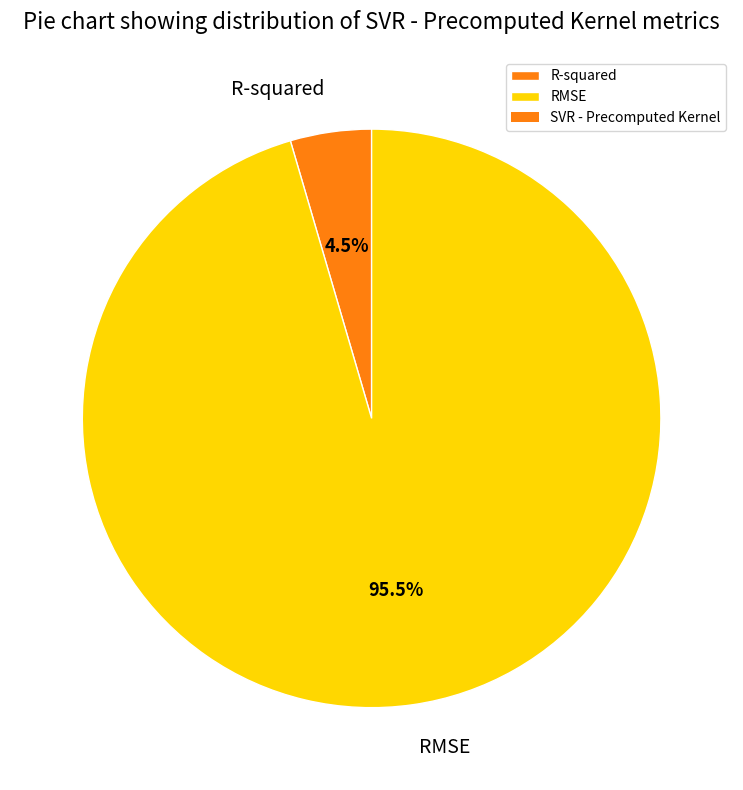

Count the number of slices in the pie.

2